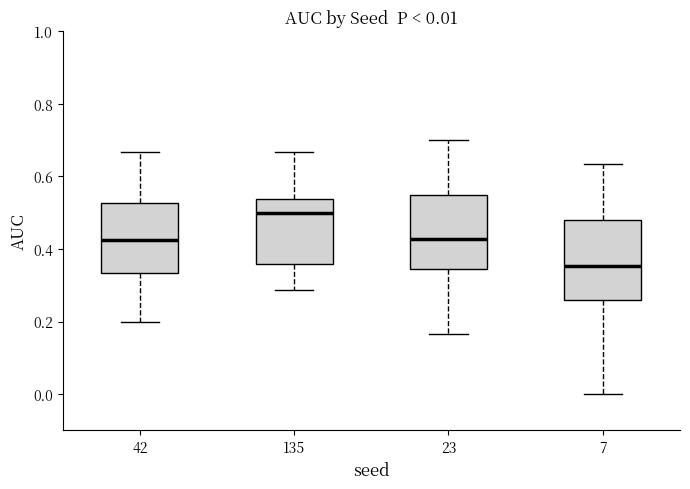

Which box's median line is the lowest?

7